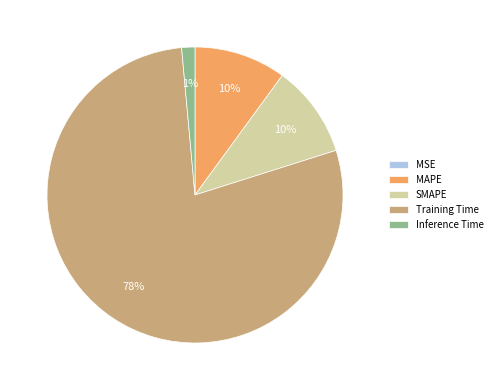

Between MAPE and Training Time, which is larger?

Training Time